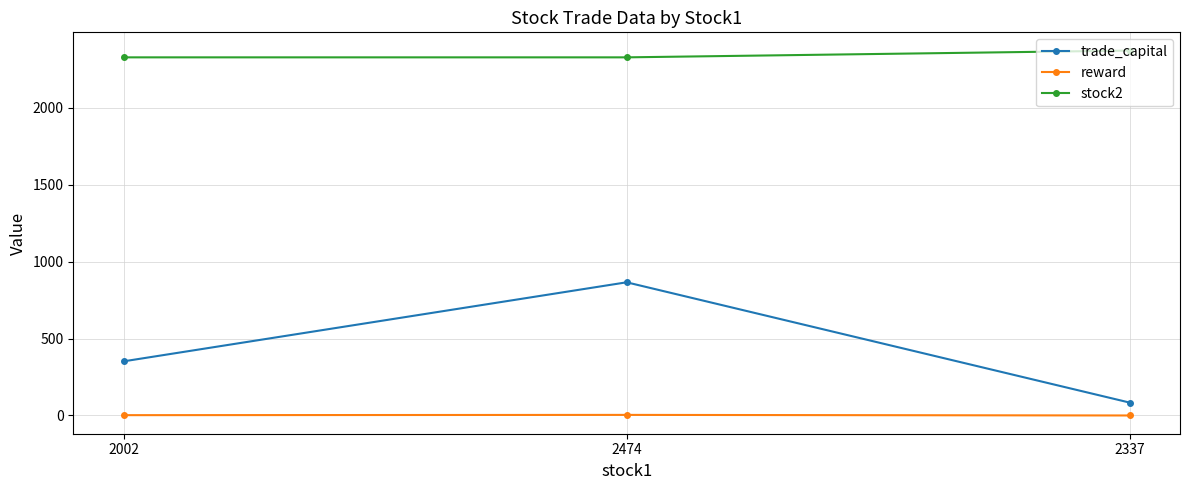

What is the maximum value shown in the chart?

2371.0